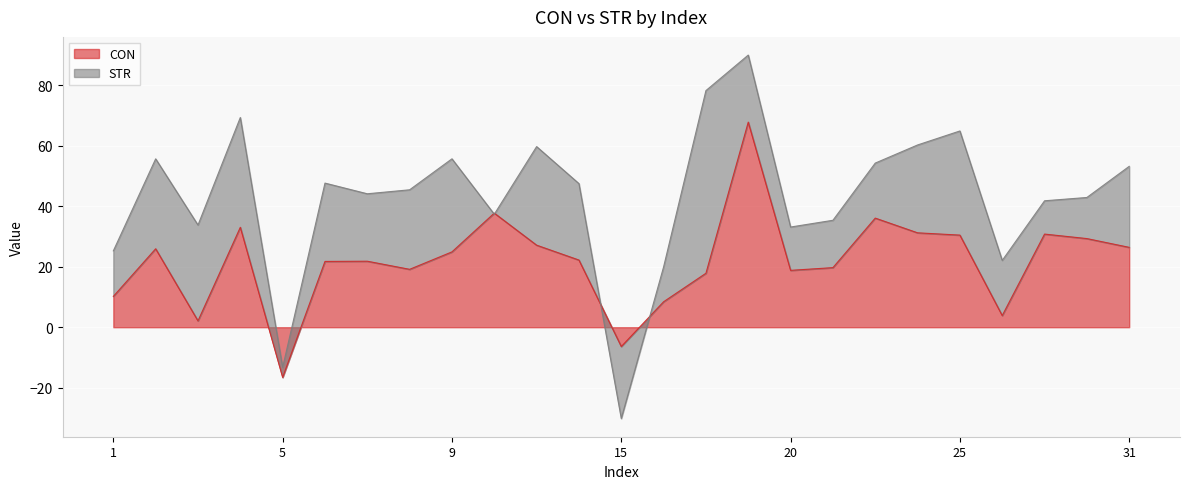

Rank the categories by value from lowest to highest.

5, 15, 3, 26, 16, 1, 18, 20, 8, 21, 6, 7, 13, 9, 2, 31, 11, 30, 25, 28, 24, 4, 22, 10, 19